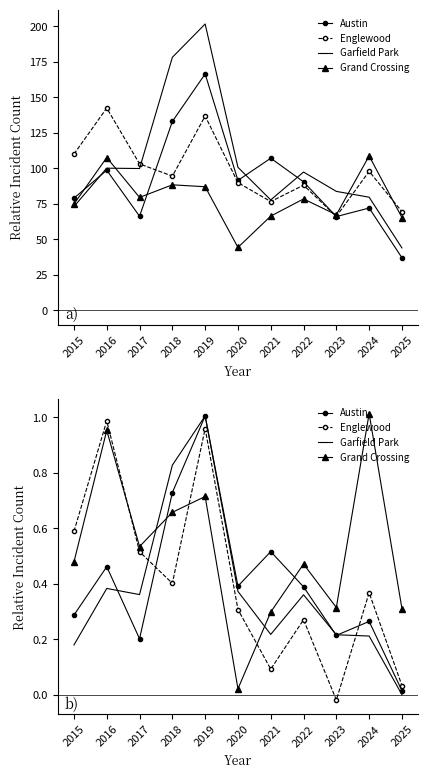

Between 2018 and 2023, which is larger?

2018